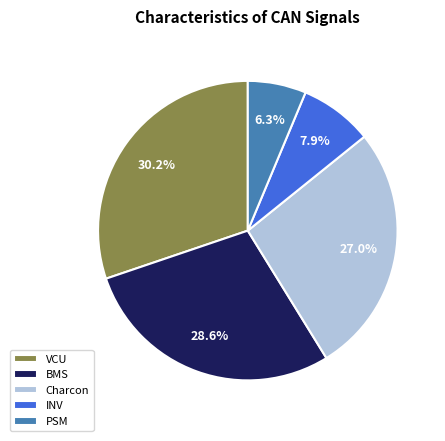

To the nearest percent, what portion does Charcon represent?

27%